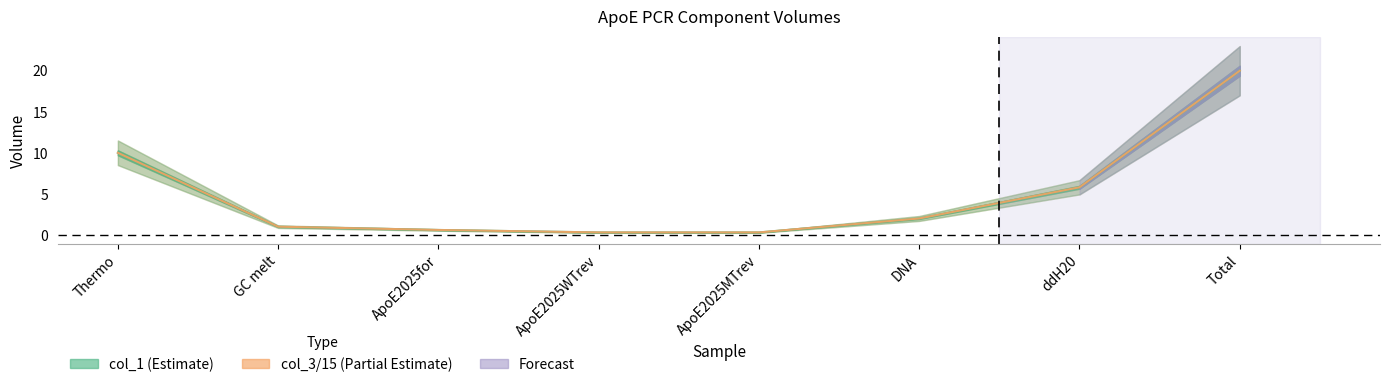

Which category has the highest value in the col_3 series?

Total